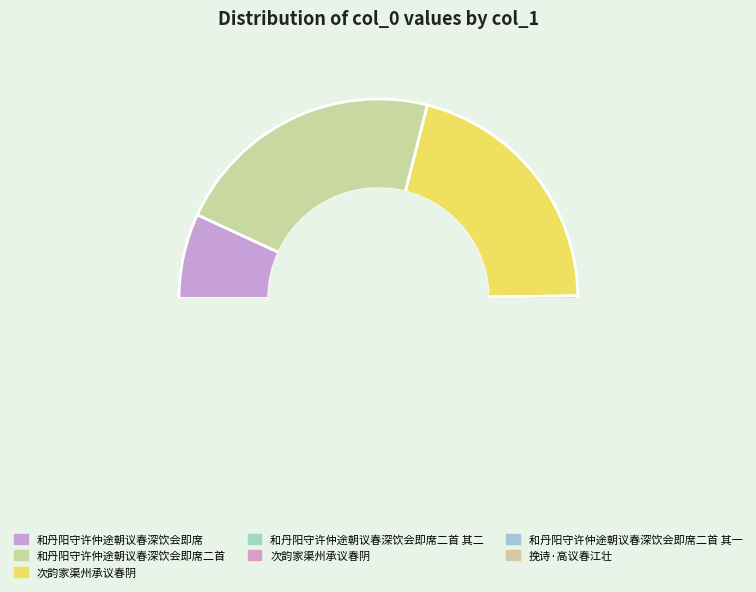

Do 和丹阳守许仲途朝议春深饮会即席二首 and 挽诗·高议春江壮 together represent more than half of the pie?

No